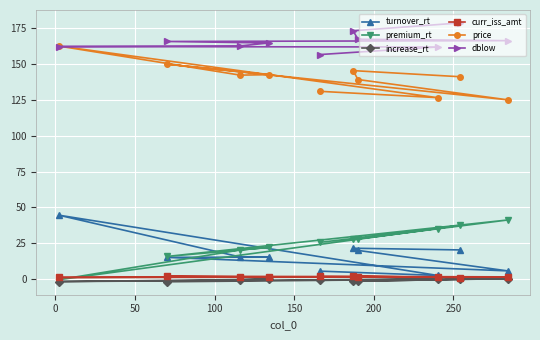

In curr_iss_amt, how many points are higher than both neighbors (excluding endpoints)?

2